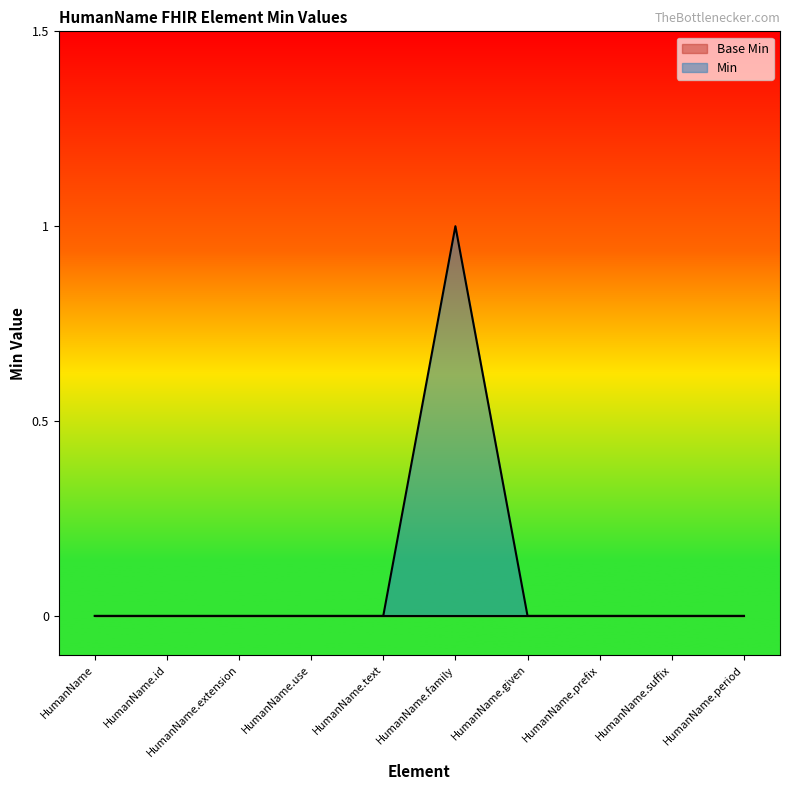

What is the sum of the values at HumanName.family and HumanName.given?

1